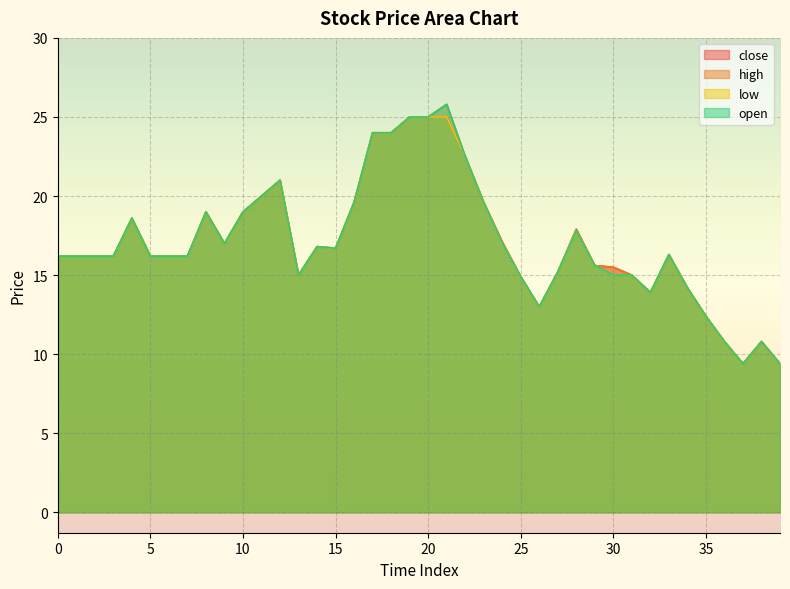

True or false: open has a value of 15.6 at 29.

True